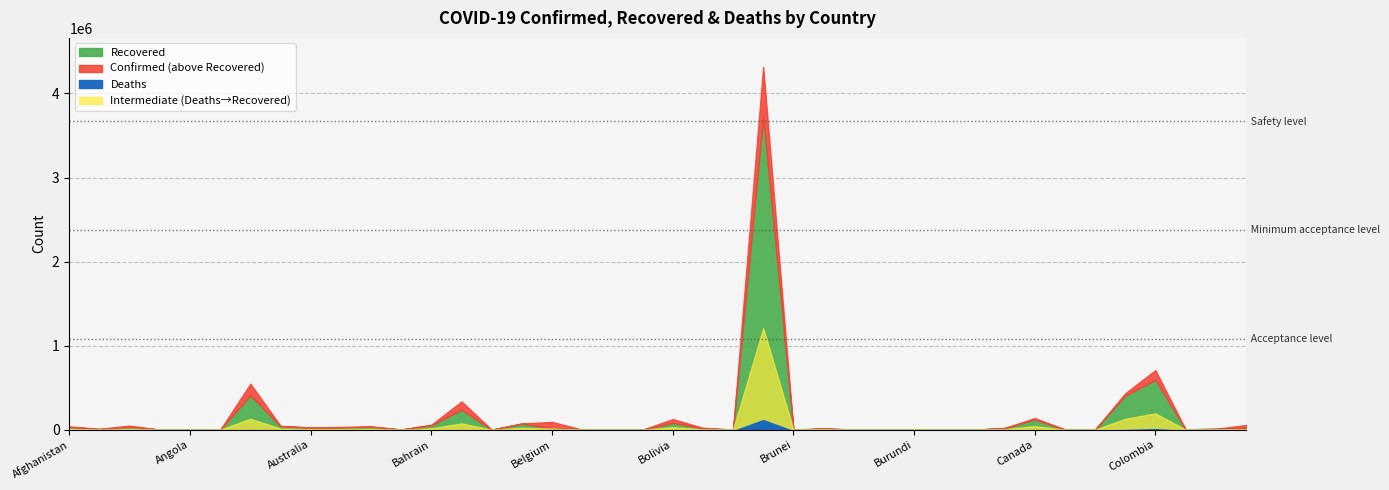

What is the label of the 16th point from the left?

Belarus